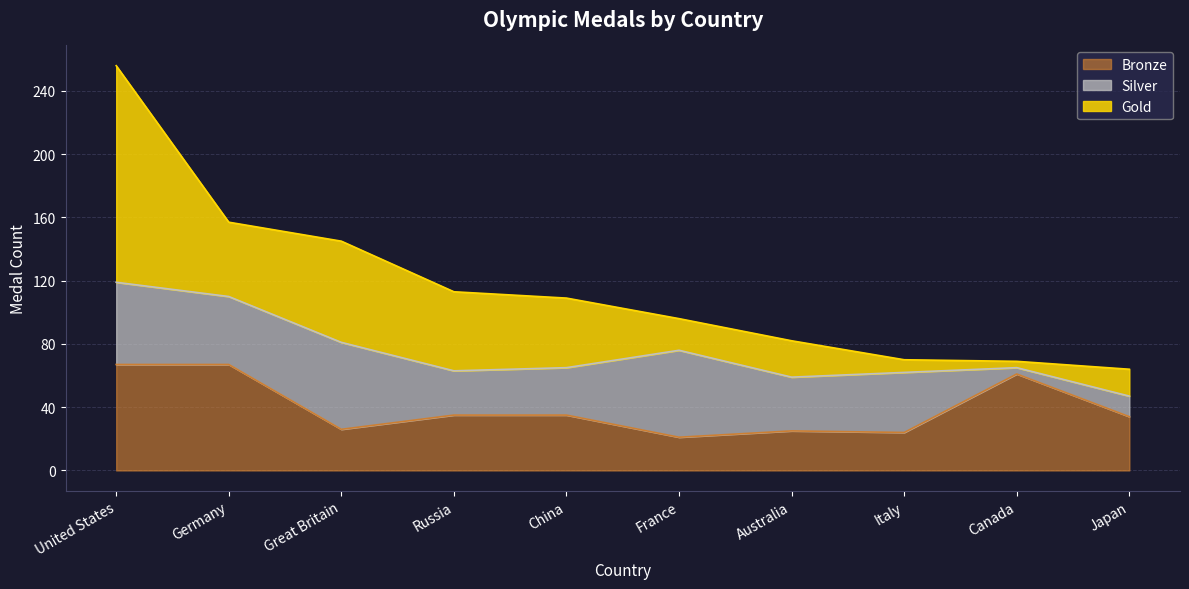

How many data points in Gold are less than 44?

5